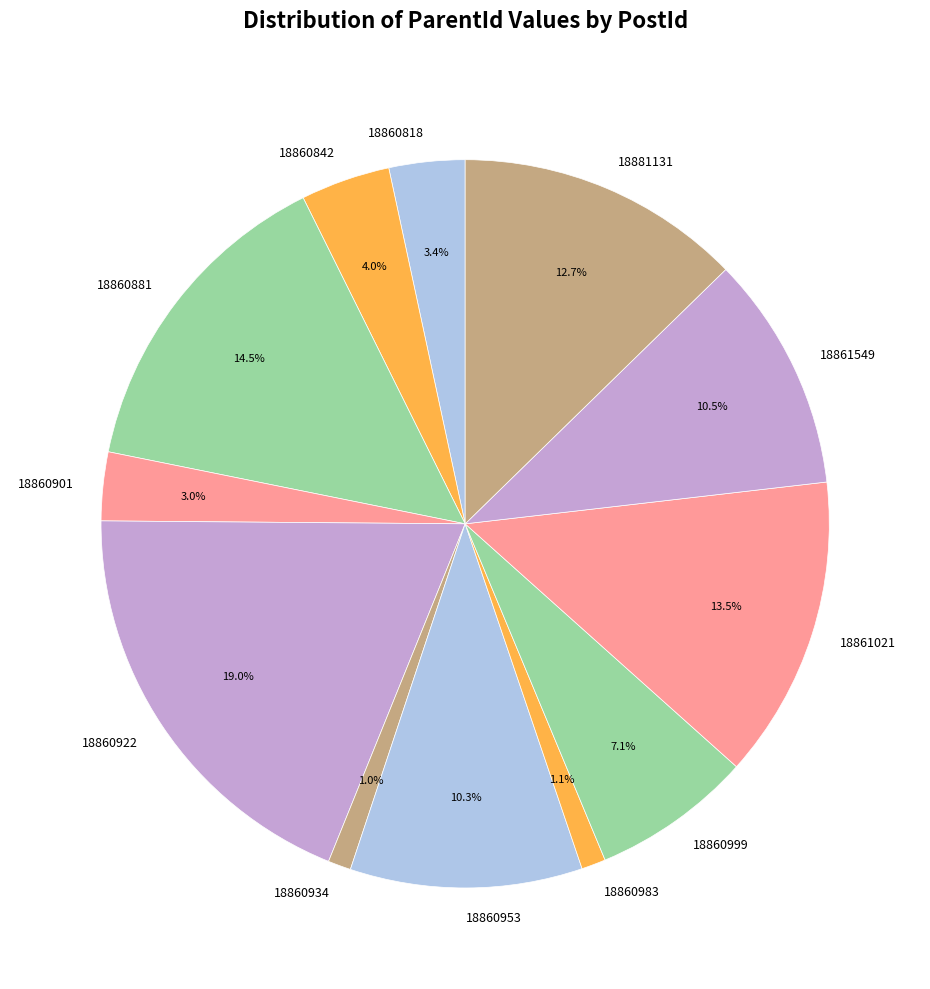

How many segments does this pie chart have?

12